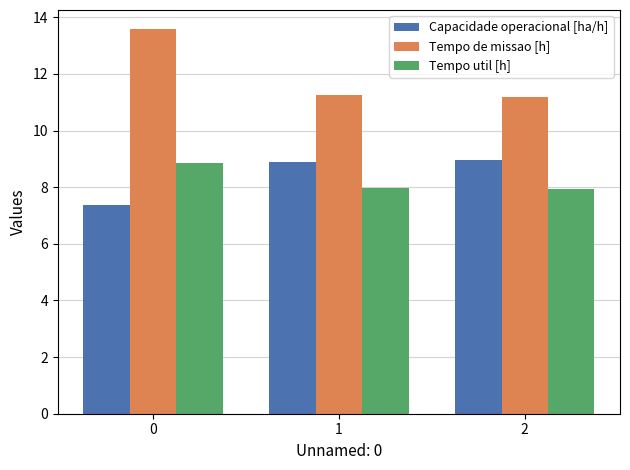

At how many categories does at least one series exceed 9?

3